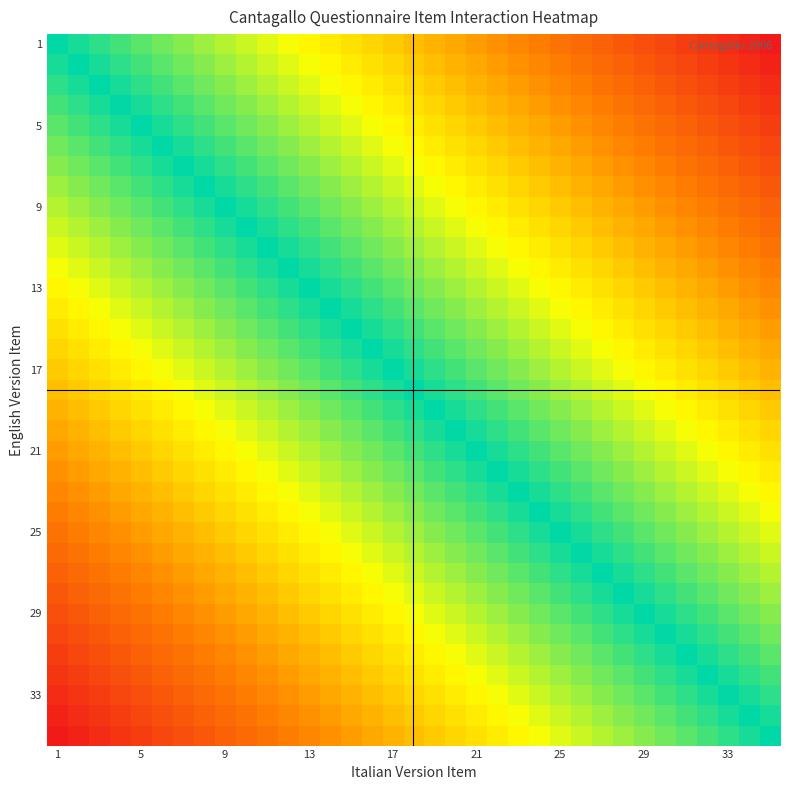

Which category has the lowest value across all series?

34